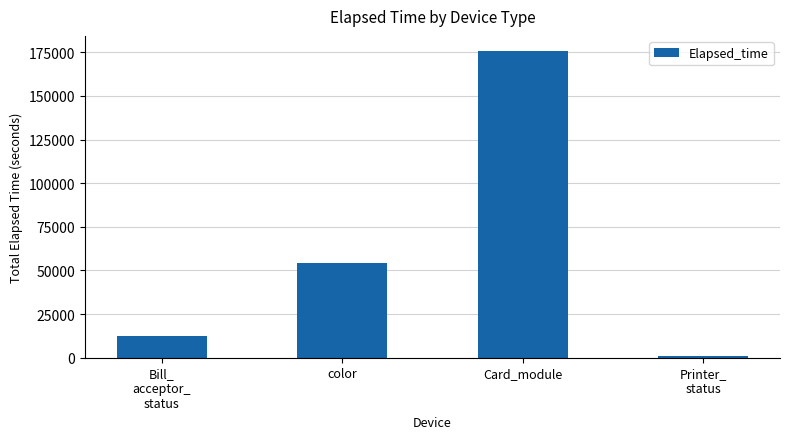

How many distinct data groups are displayed?

1